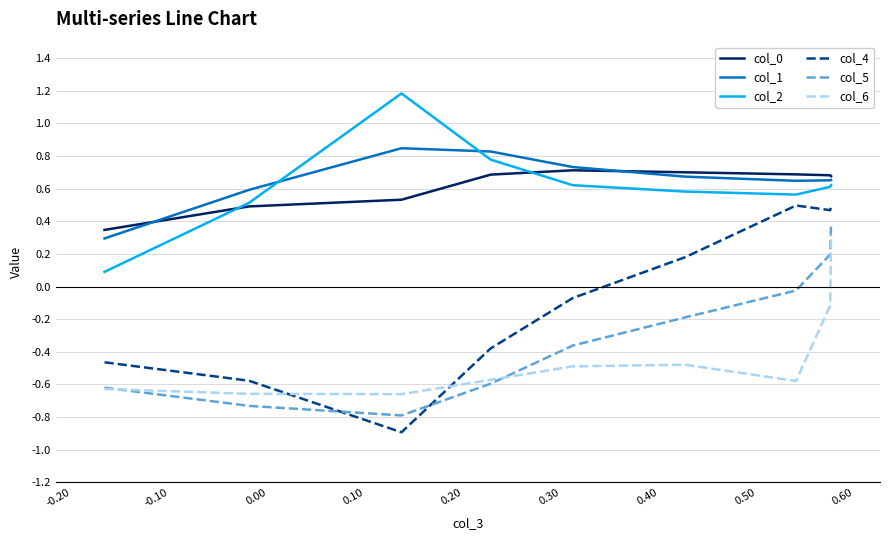

What is the greatest value displayed?

1.2